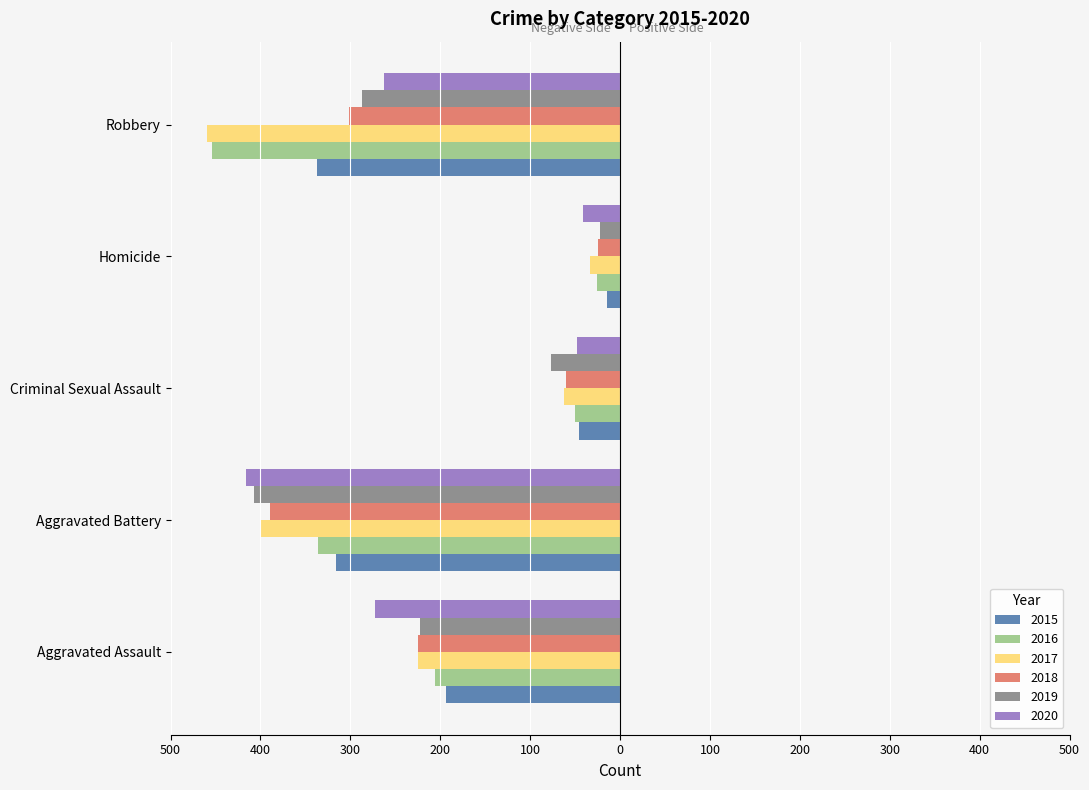

What are all the series names shown in the legend?

2015, 2016, 2017, 2018, 2019, 2020